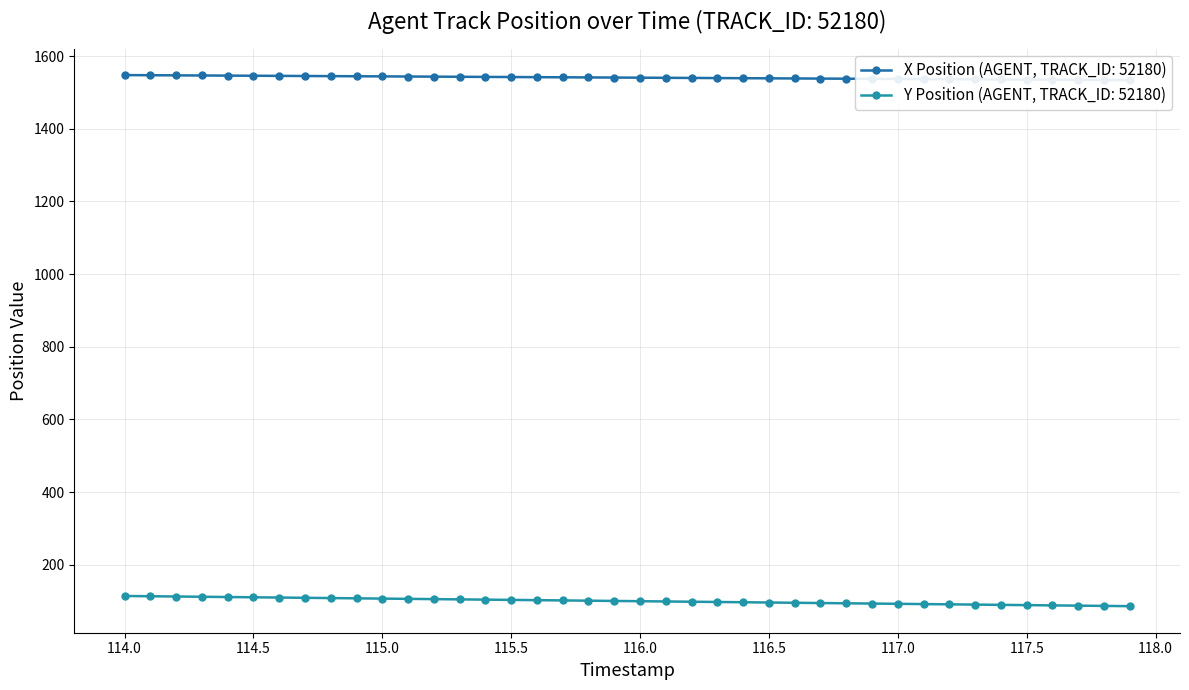

Reading left to right, transcribe all the data shown in this chart.

X: 114.0=1547.5	114.1=1547.1	114.2=1546.8	114.3=1546.4	114.4=1546.1	114.5=1545.7	114.6=1545.4	114.7=1545.0	114.8=1544.7	114.9=1544.3	115.0=1543.9	115.1=1543.6	115.2=1543.2	115.3=1542.9	115.4=1542.5	115.5=1542.2	115.6=1541.8	115.7=1541.5	115.8=1541.1	115.9=1540.7	116.0=1540.4	116.1=1540.0	116.2=1539.7	116.3=1539.3	116.4=1539.0	116.5=1538.6	116.6=1538.2	116.7=1537.9	116.8=1537.5	116.9=1537.2	117.0=1536.8	117.1=1536.5	117.2=1536.1	117.3=1535.8	117.4=1535.4	117.5=1535.0	117.6=1534.7	117.7=1534.3	117.8=1534.0	117.9=1533.6
Y: 114.0=114.3	114.1=113.6	114.2=112.9	114.3=112.2	114.4=111.5	114.5=110.7	114.6=110.0	114.7=109.3	114.8=108.6	114.9=107.9	115.0=107.1	115.1=106.4	115.2=105.7	115.3=105.0	115.4=104.3	115.5=103.6	115.6=102.8	115.7=102.1	115.8=101.4	115.9=100.7	116.0=100.0	116.1=99.2	116.2=98.5	116.3=97.8	116.4=97.1	116.5=96.4	116.6=95.6	116.7=94.9	116.8=94.2	116.9=93.5	117.0=92.8	117.1=92.1	117.2=91.3	117.3=90.6	117.4=89.9	117.5=89.2	117.6=88.5	117.7=87.7	117.8=87.0	117.9=86.3